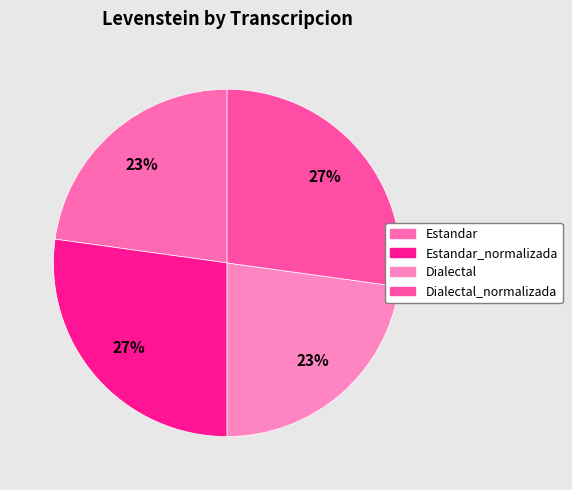

True or false: Estandar_normalizada accounts for 15% of the total.

False